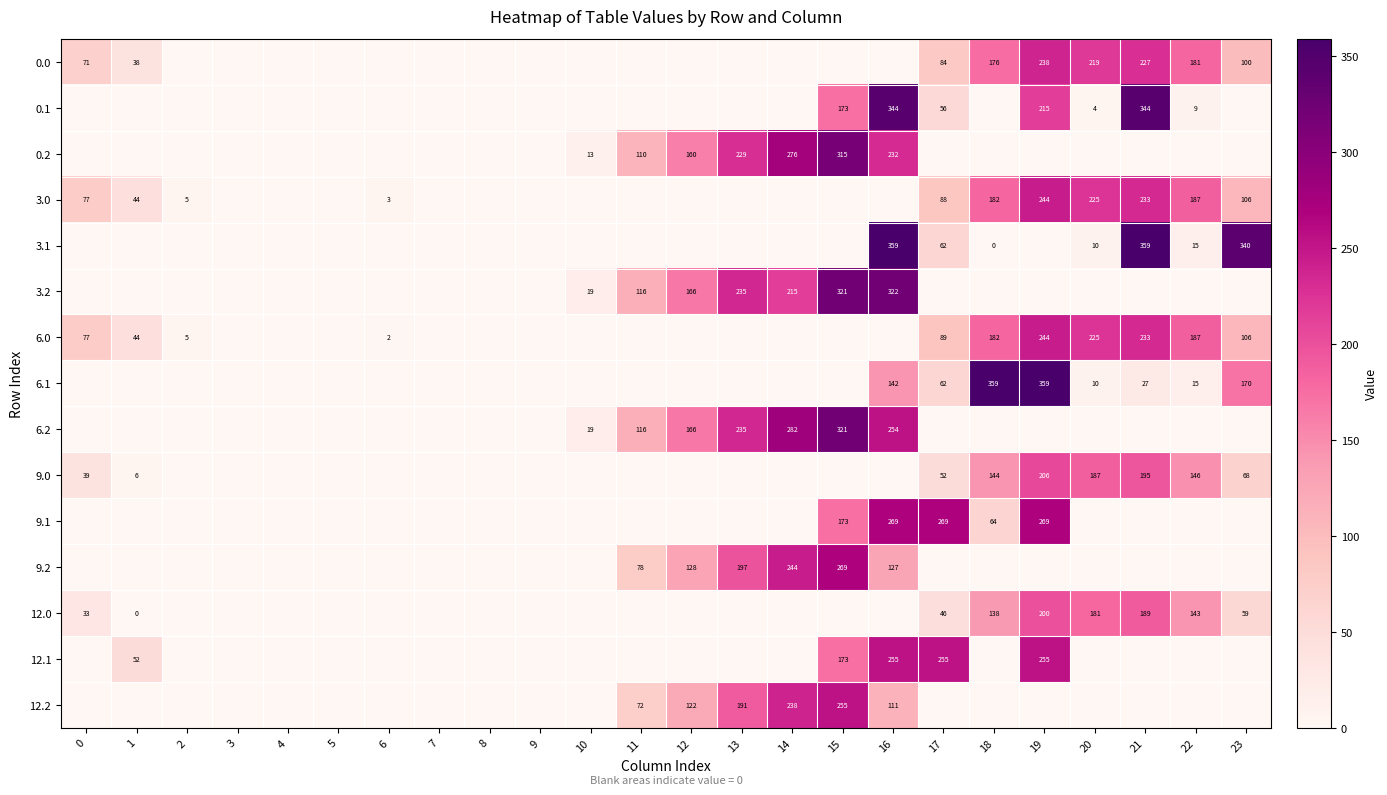

True or false: 9.0 has a value of 144 at 18.

True